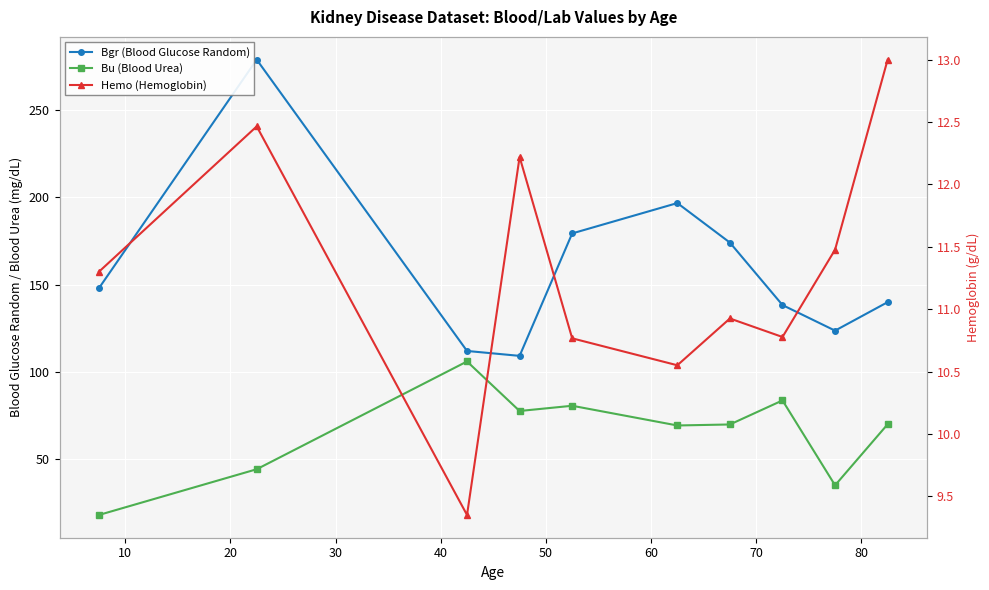

Between 50 and 70, which series saw the biggest shift?

Bgr (Blood Glucose Random)